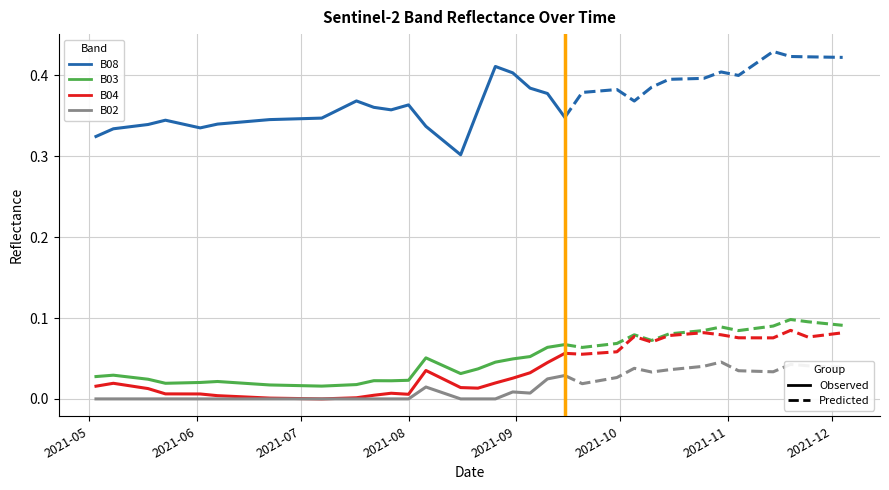

True or false: B08 and B03 cross at least once.

False